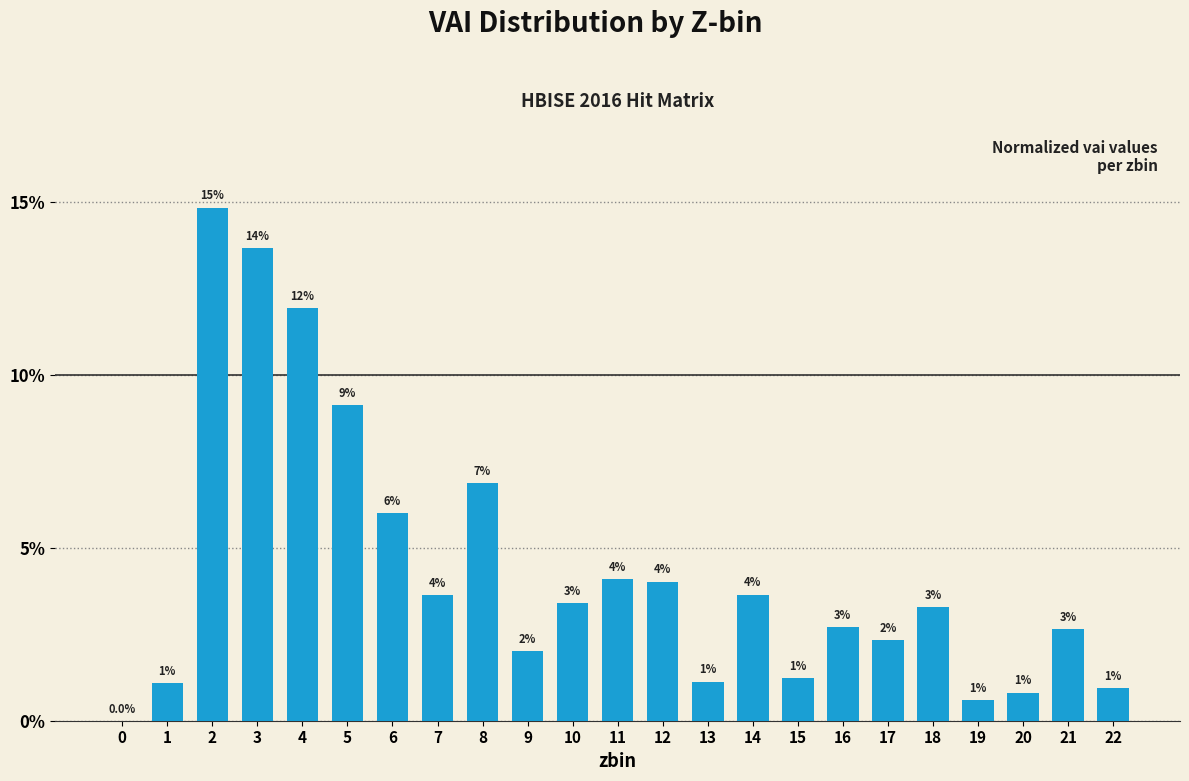

True or false: the data shows 0.4 at 9.

False